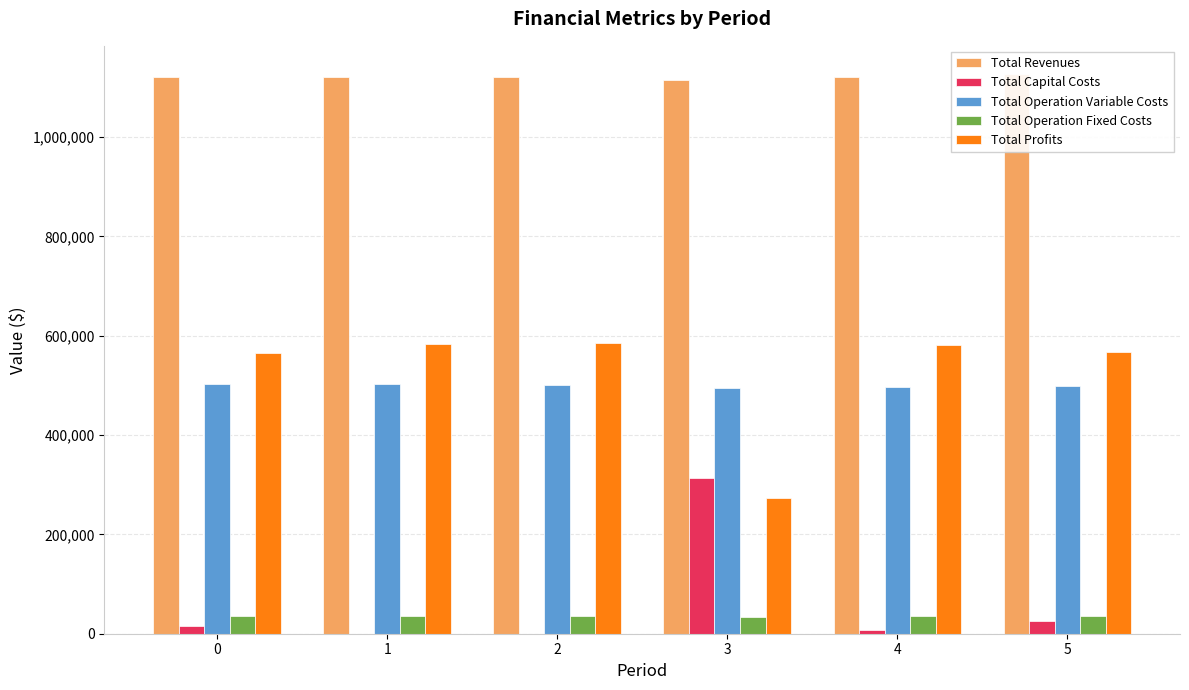

Is it true that Total Operation Fixed Costs equals 35309.0 at 1?

True